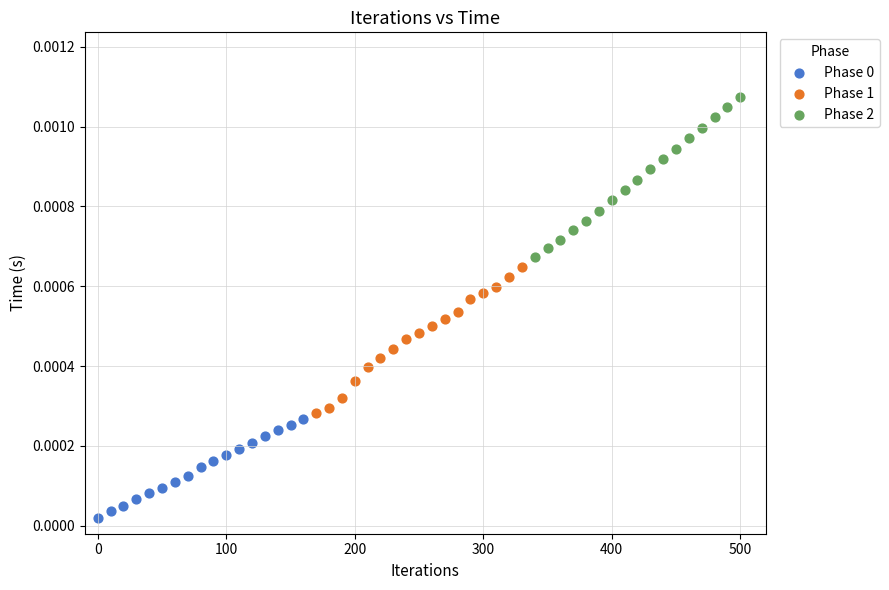

Which series has the largest Y range (max minus min)?

Phase 2